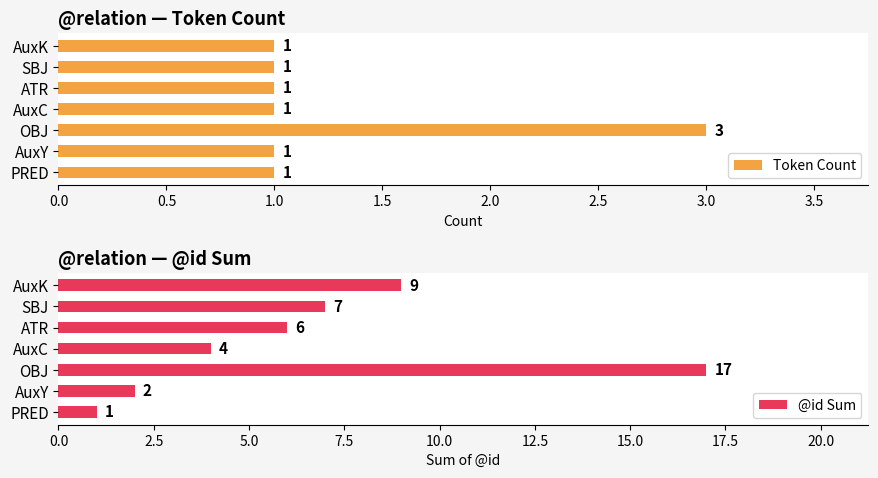

Count the Token Count values in the range 1 to 2.

6